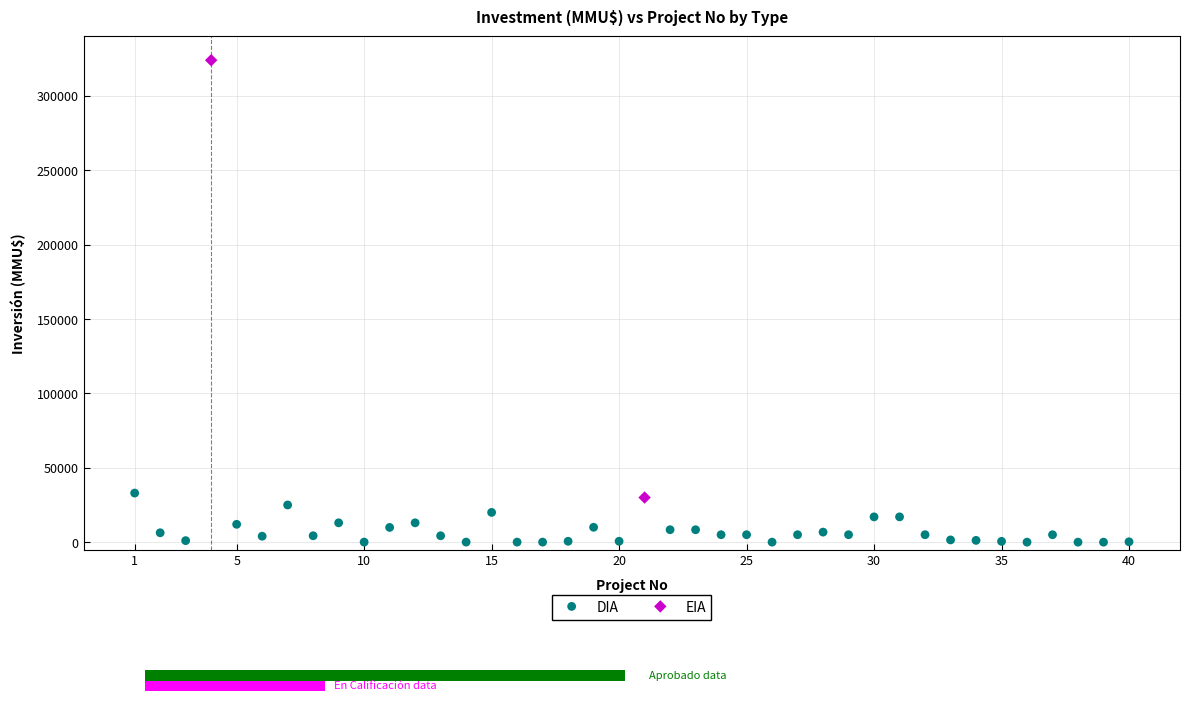

What are all the series names shown in the legend?

DIA, EIA